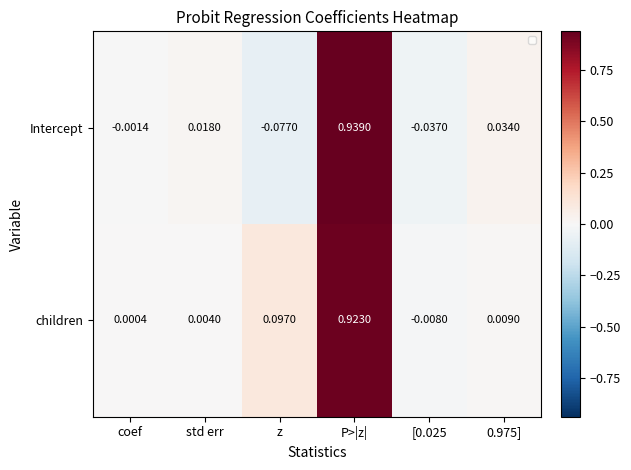

Rank the series at [0.025 from highest to lowest value.

children, Intercept